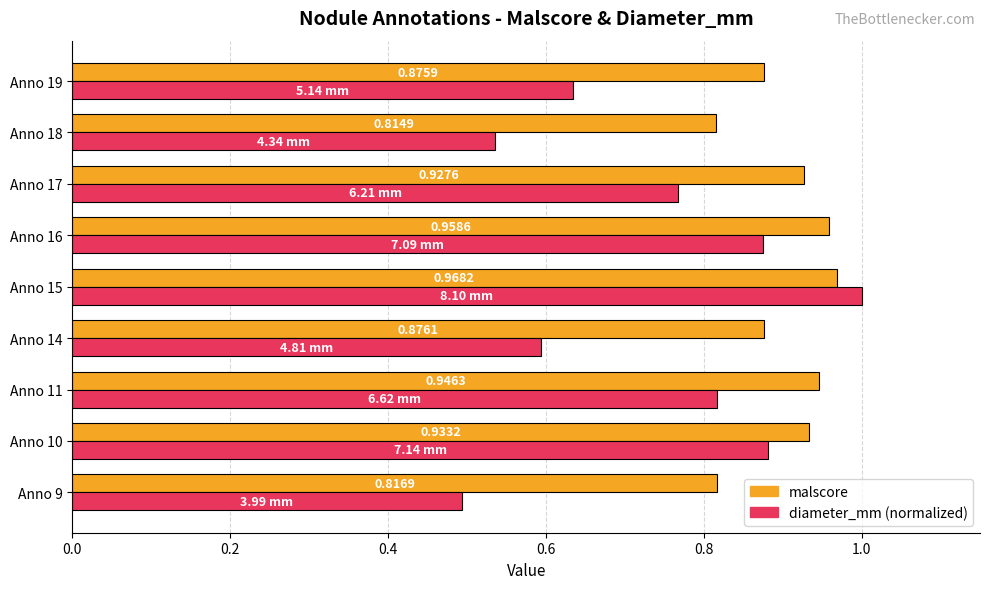

Rank the series by their average value, from lowest to highest.

diameter_mm (normalized), malscore